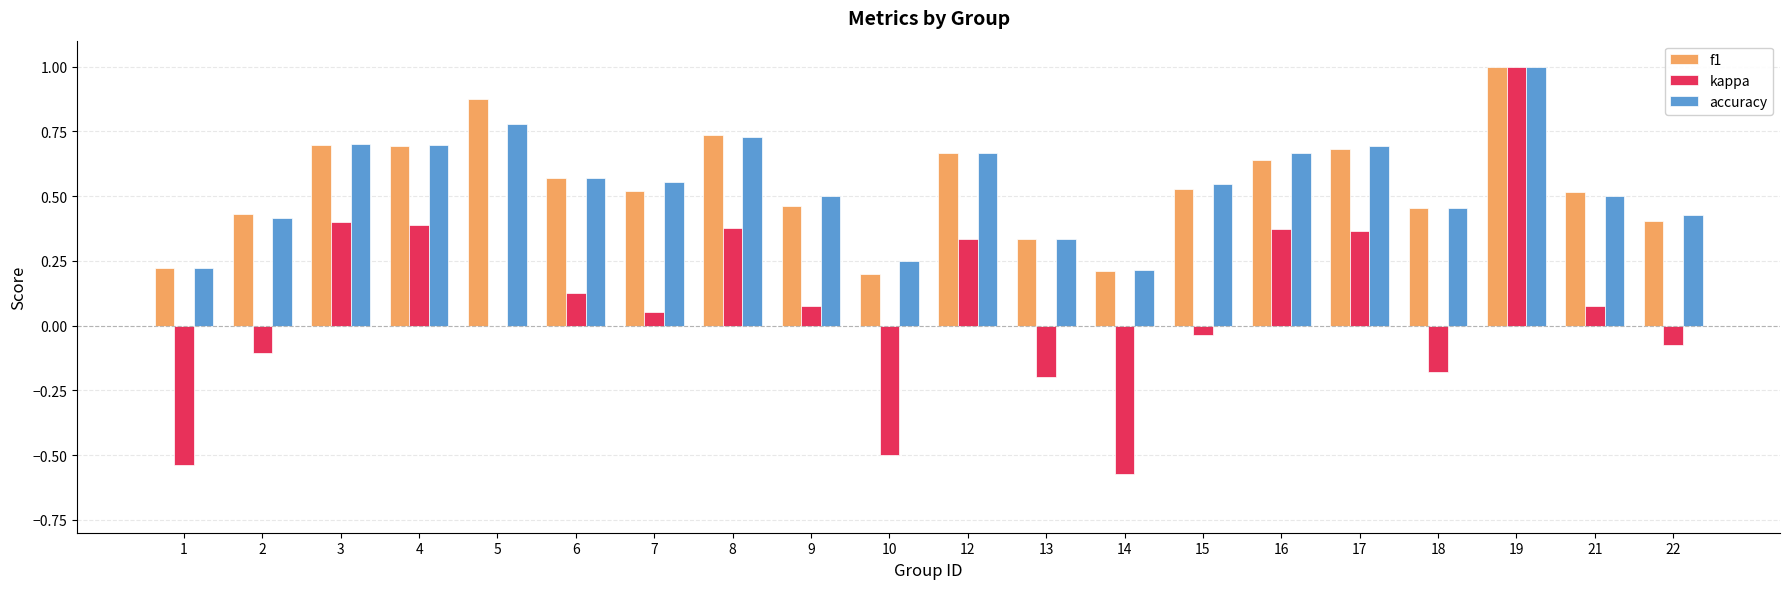

What is the sum of all accuracy values?

10.9